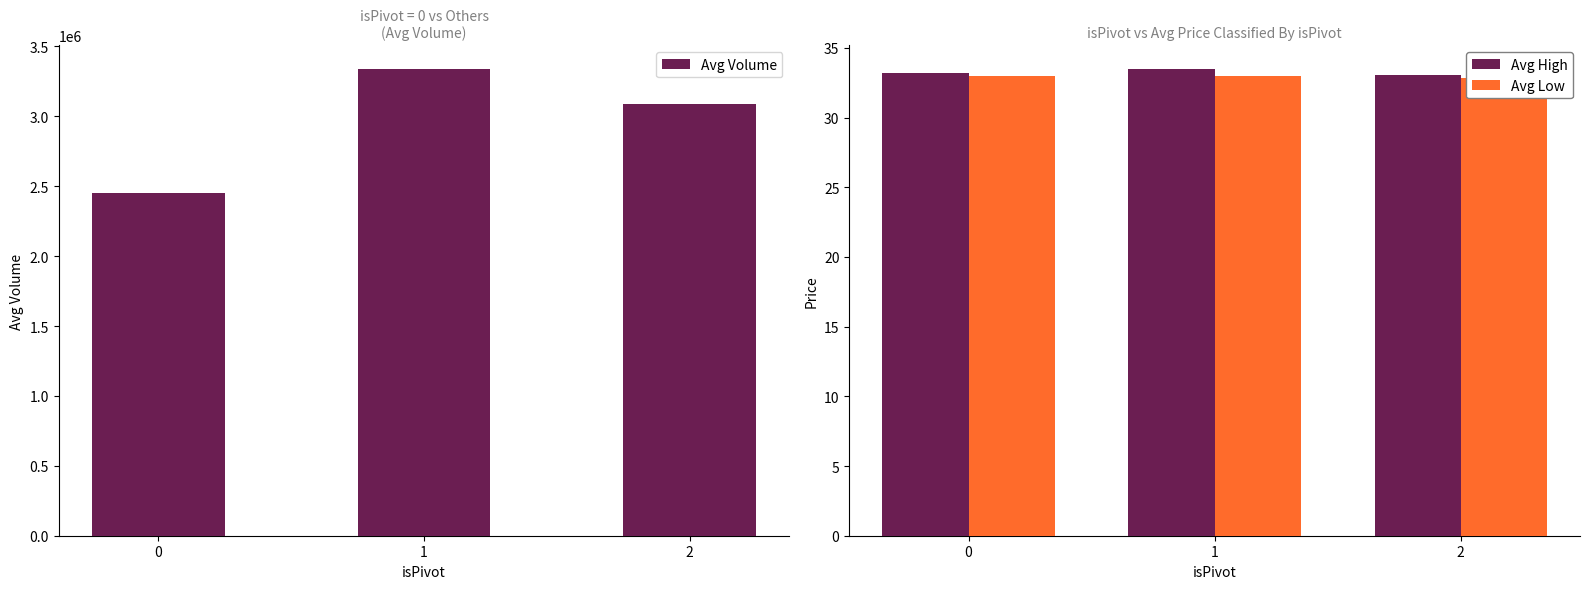

How many data points does each series have?

3